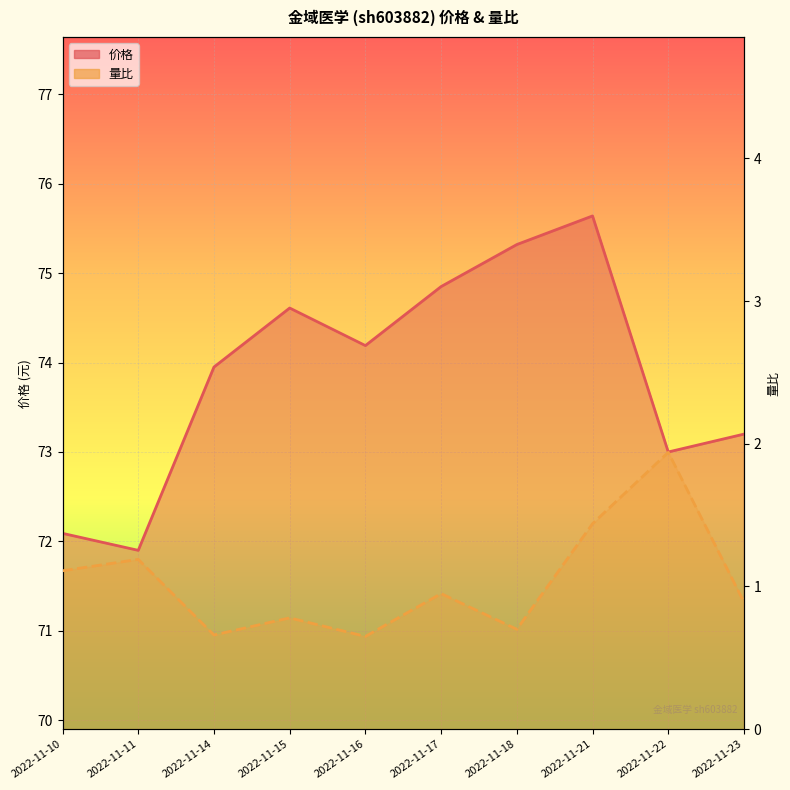

Where is 量比 nearest to the value 1?

2022-11-17